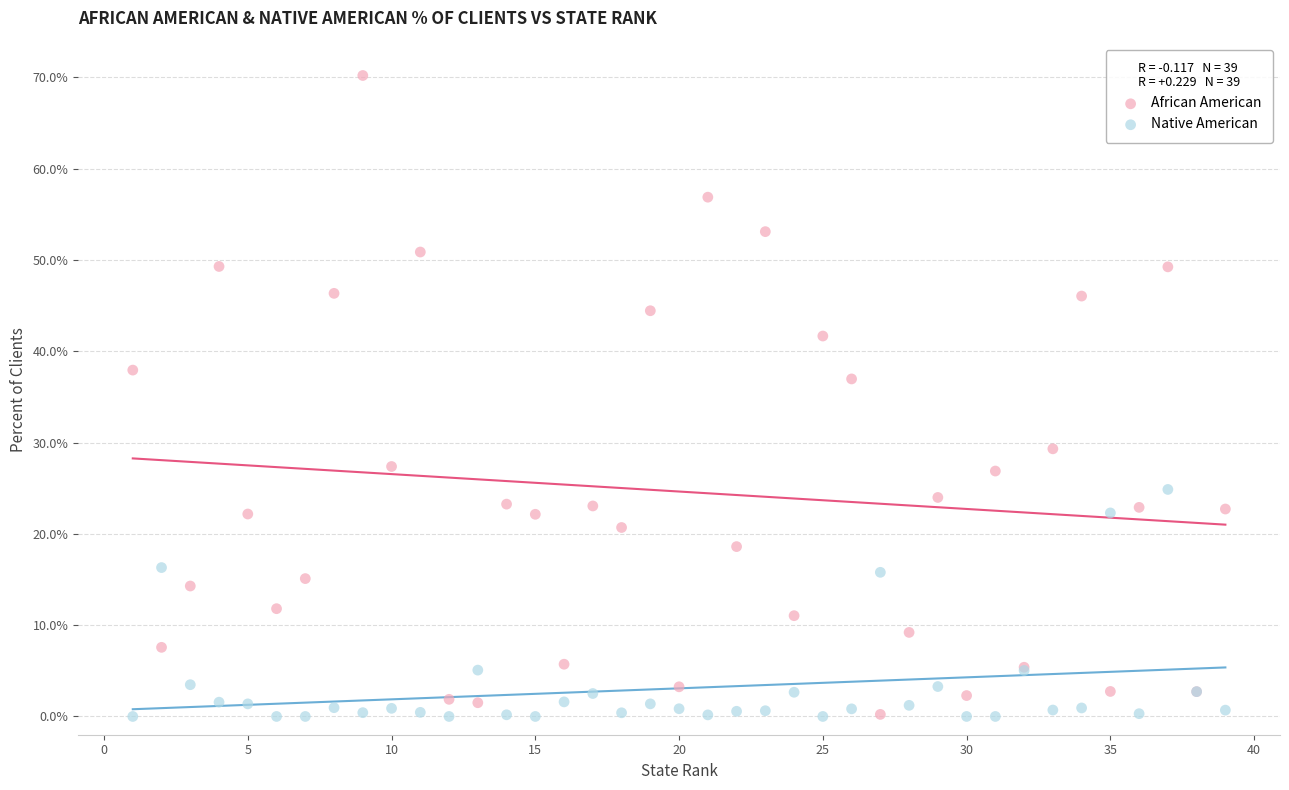

What are all the series names shown in the legend?

African American, Native American